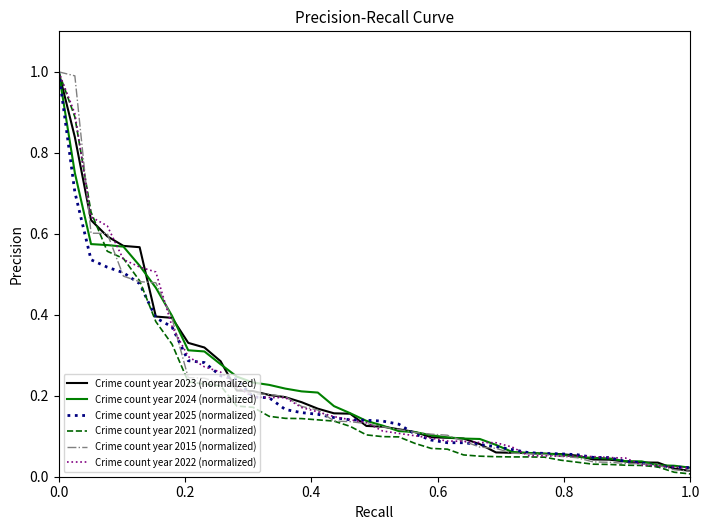

Count the number of data series in this chart.

6